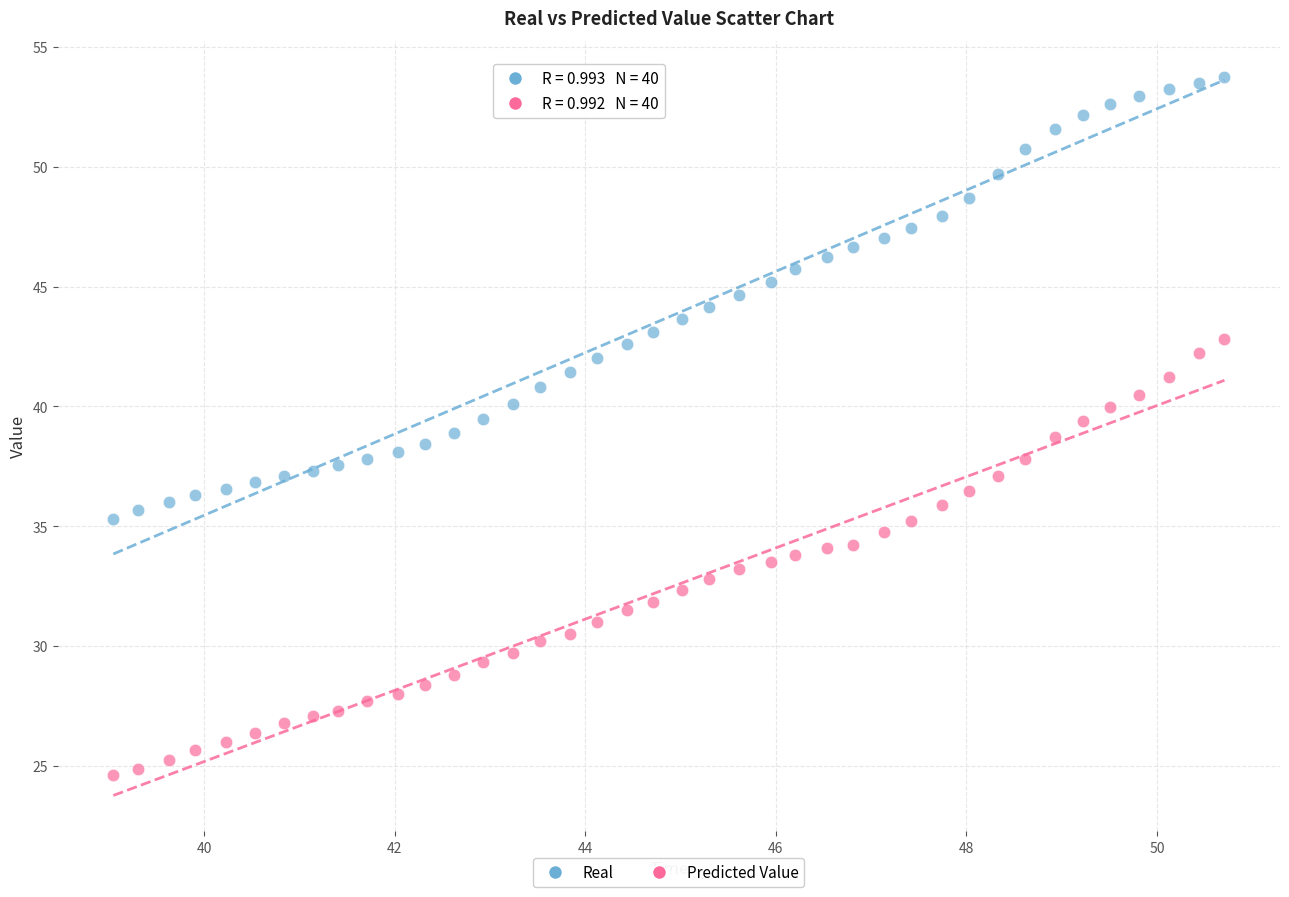

Which series has the widest spread of Y values?

Real